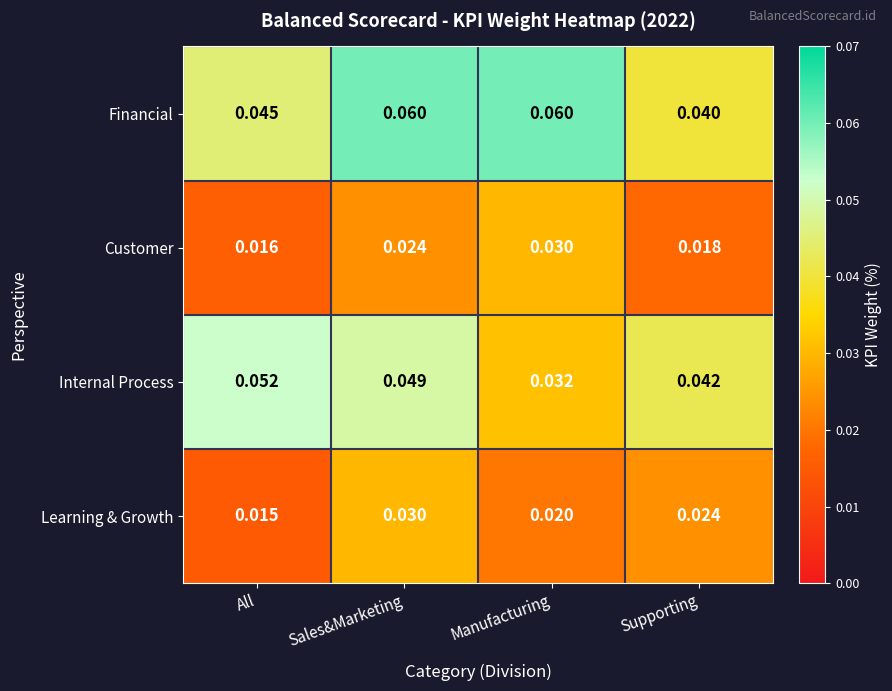

Which category has the lowest value in the Financial series?

Supporting